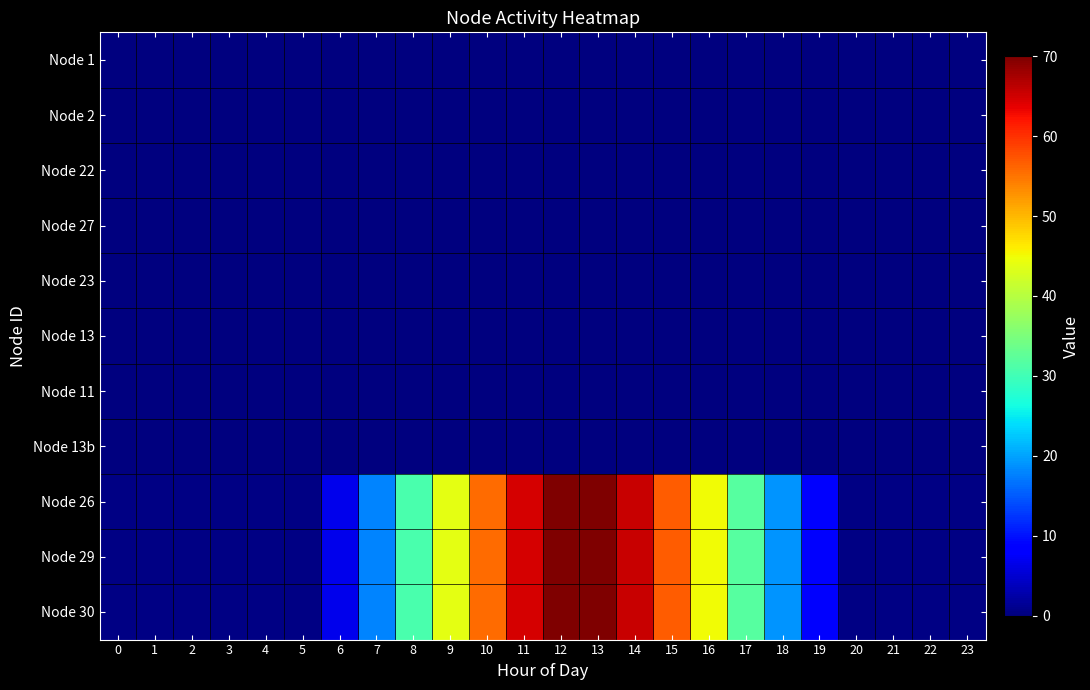

At how many categories does at least one series exceed 46?

6